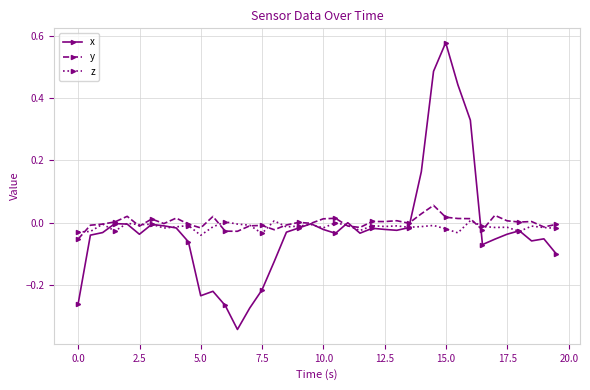

How many distinct data groups are displayed?

3